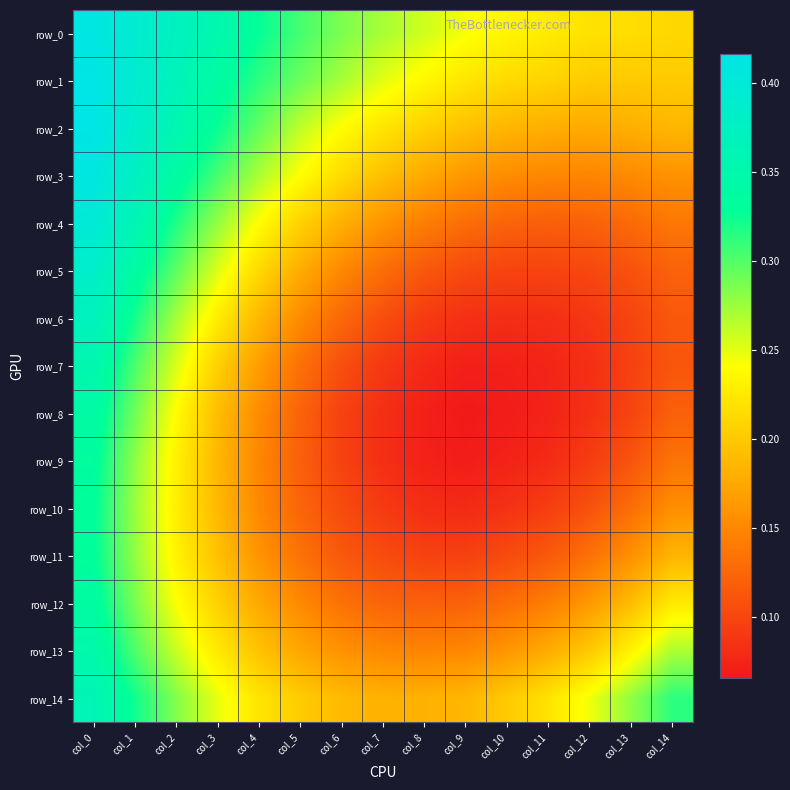

At which category does the chart reach its minimum across all series?

col_9